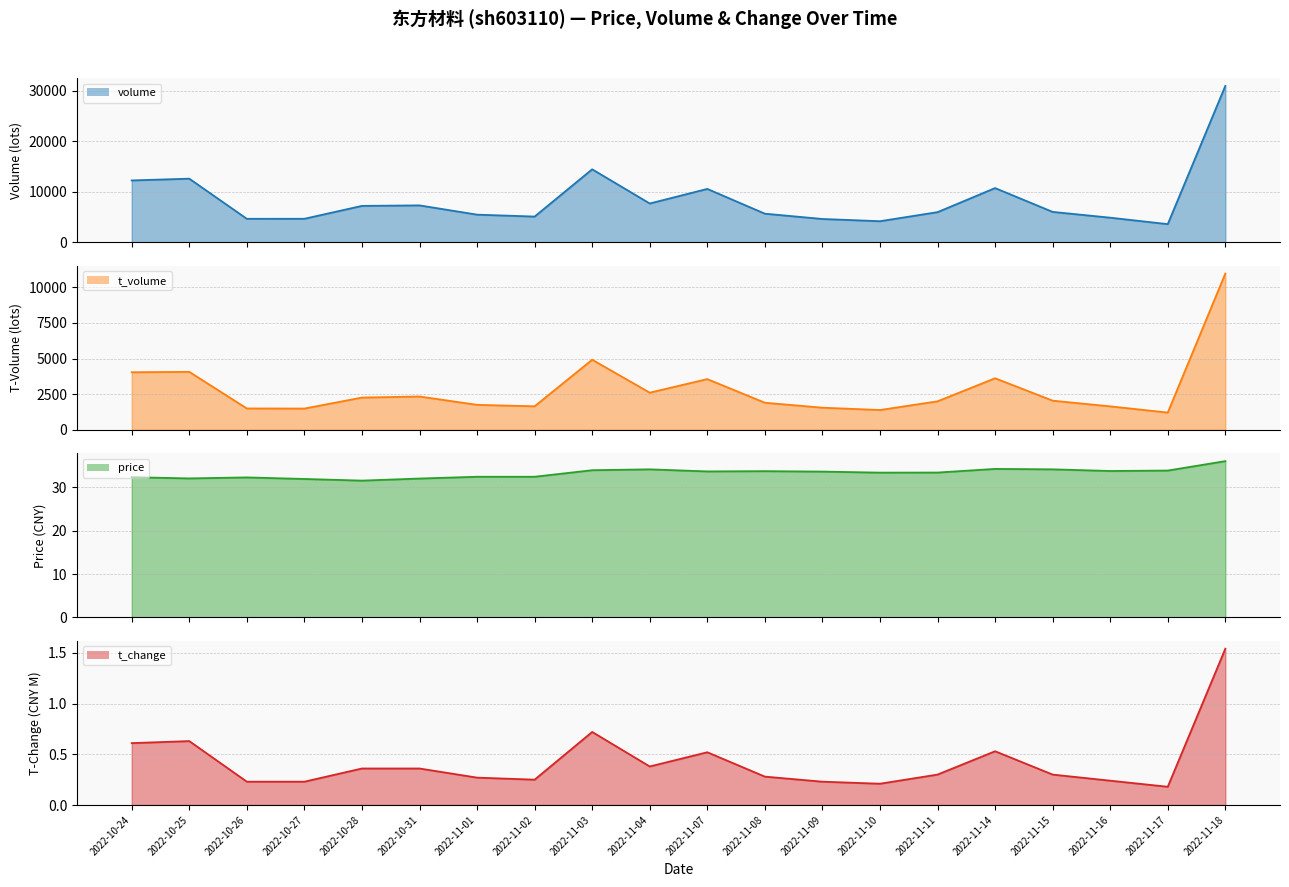

What is the lowest value of the t_volume line series?

1211.0